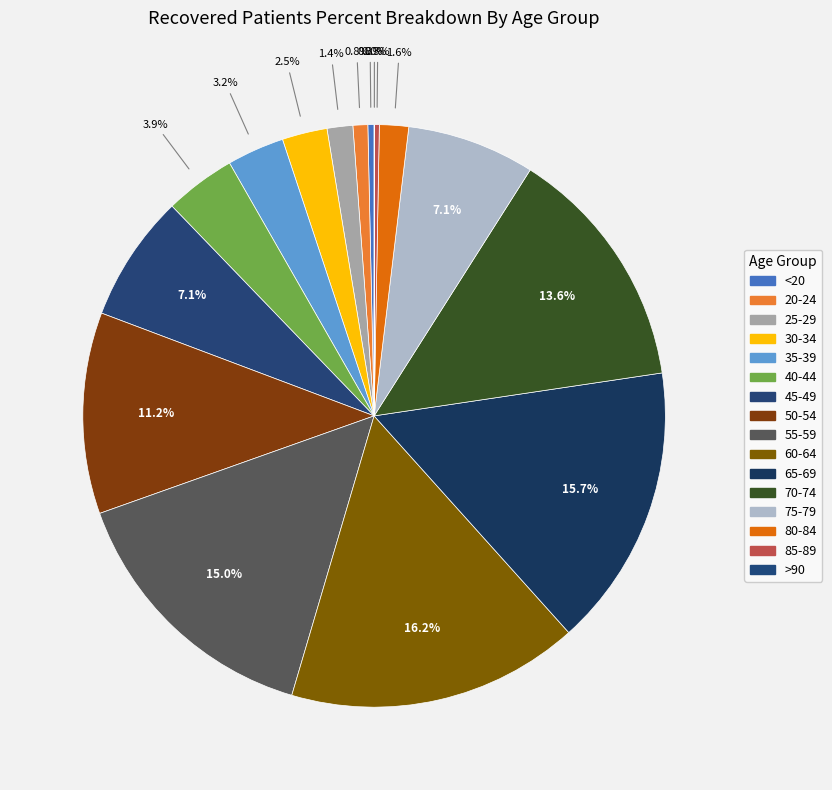

How much of the chart is everything except 85-89?

99.7%